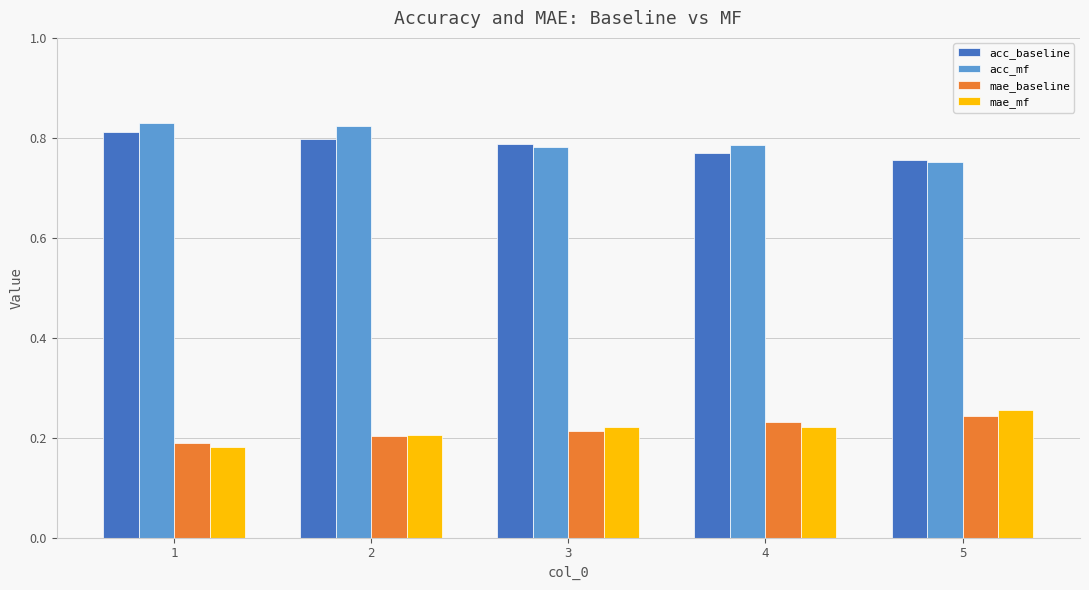

What is the difference between the highest and lowest values at 3?

0.6